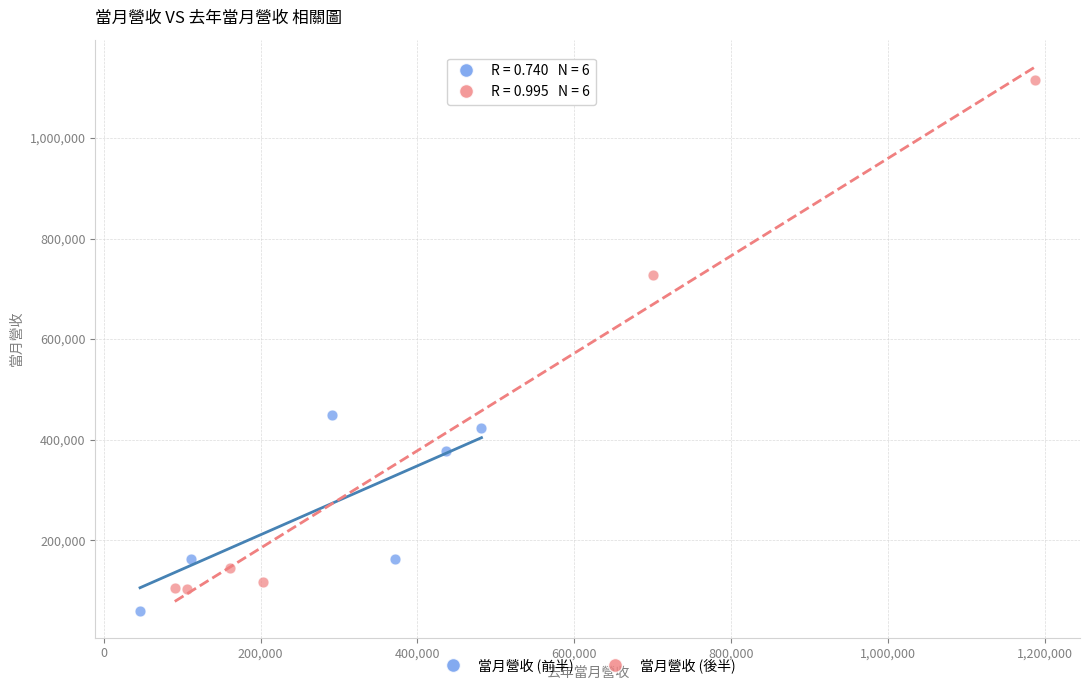

Which series contains the highest Y value?

當月營收 (後半)